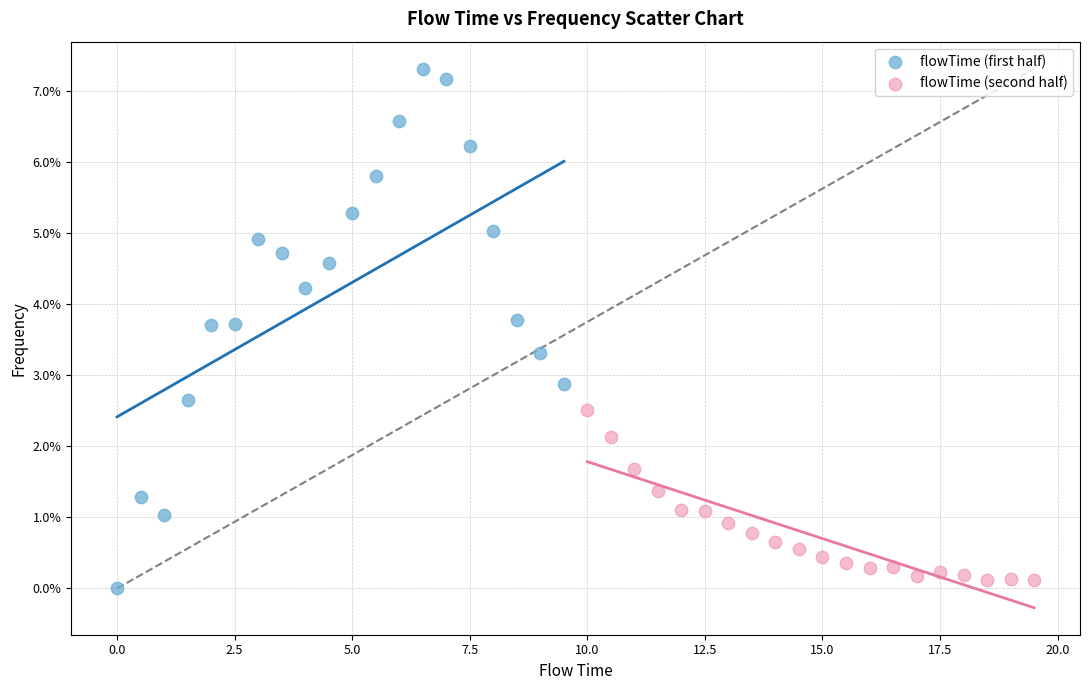

What are all the series names shown in the legend?

flowTime (first half), flowTime (second half)